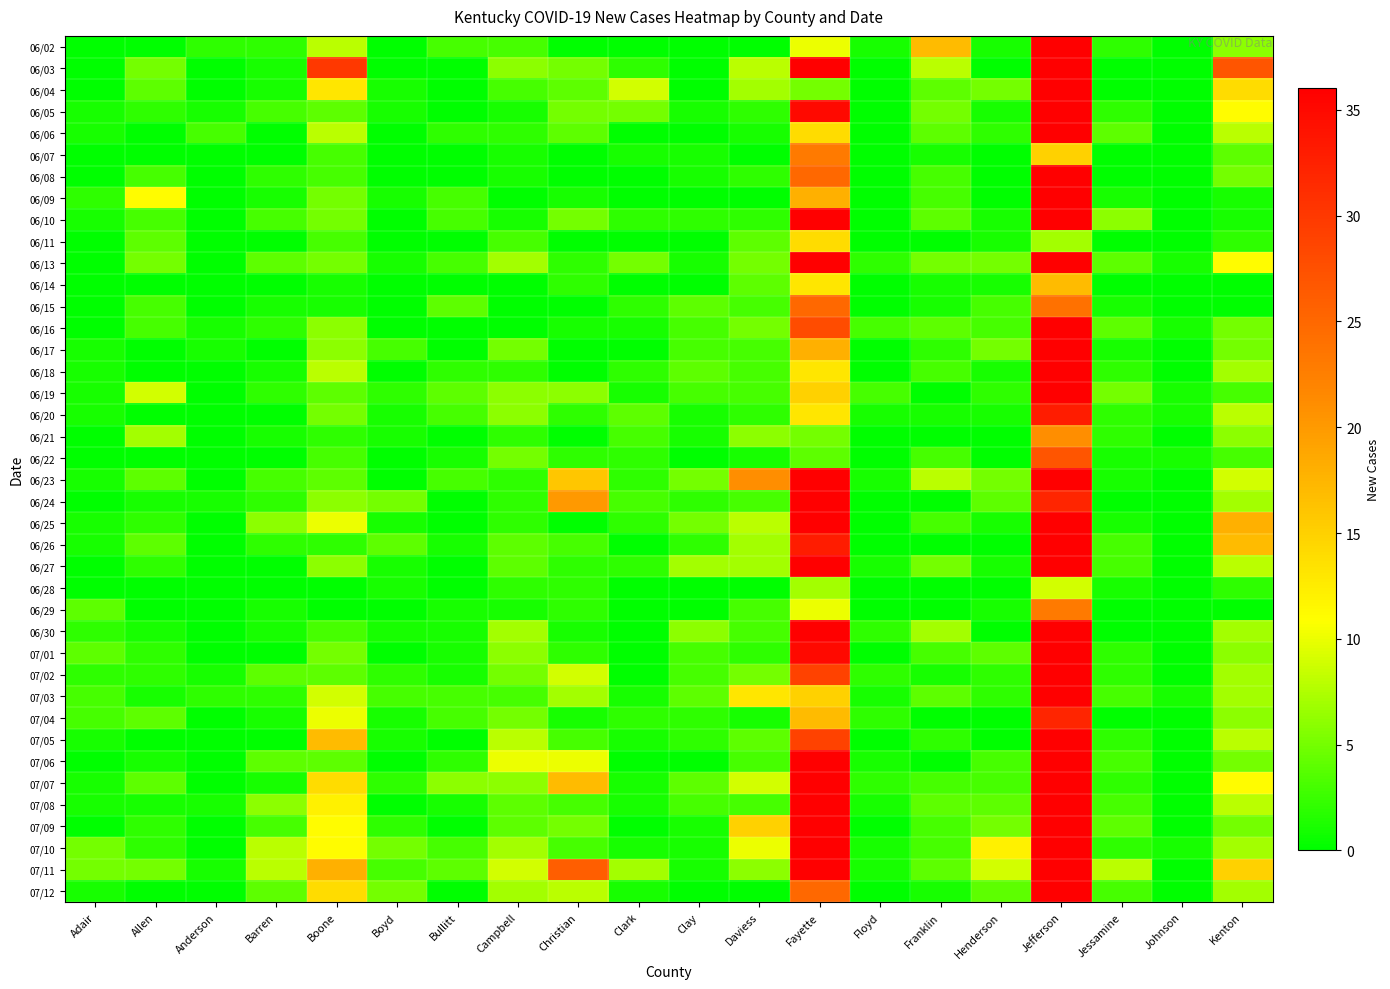

What is the difference between the highest and lowest values at Boyd?

5